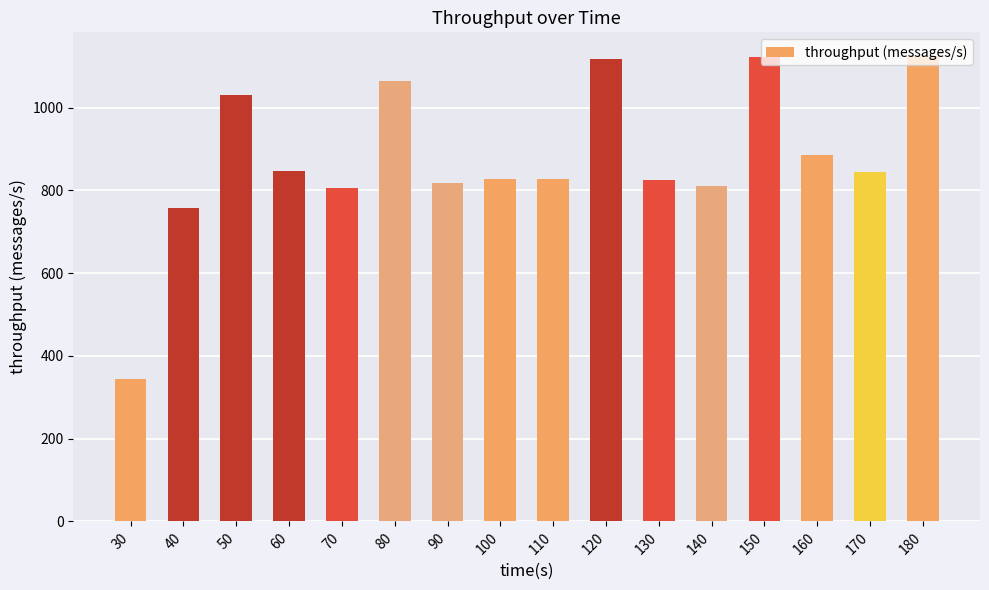

How many values are below 845?

8